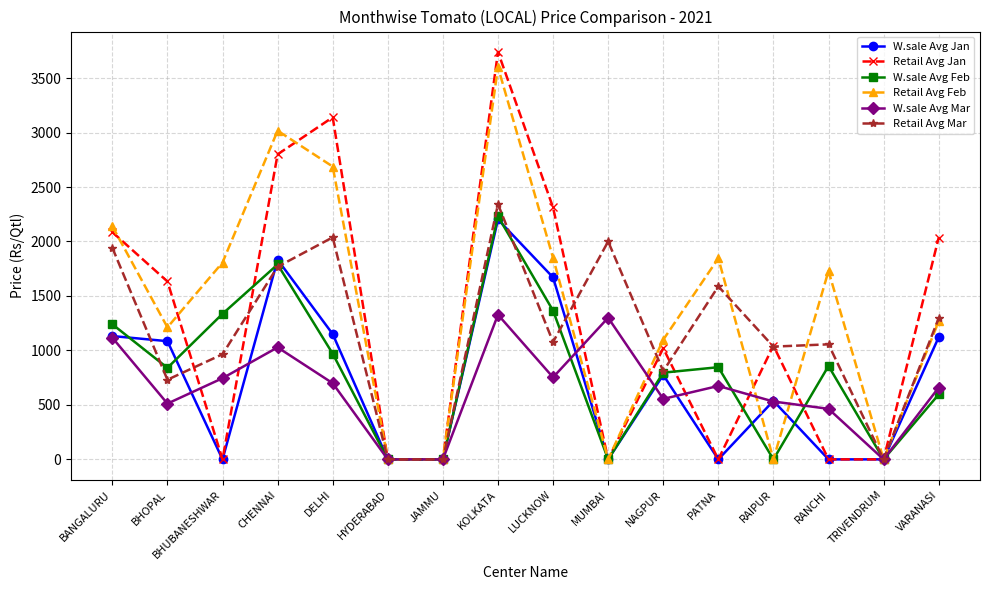

What is the value of the W.sale Avg Jan point at the 5th from the left?

1150